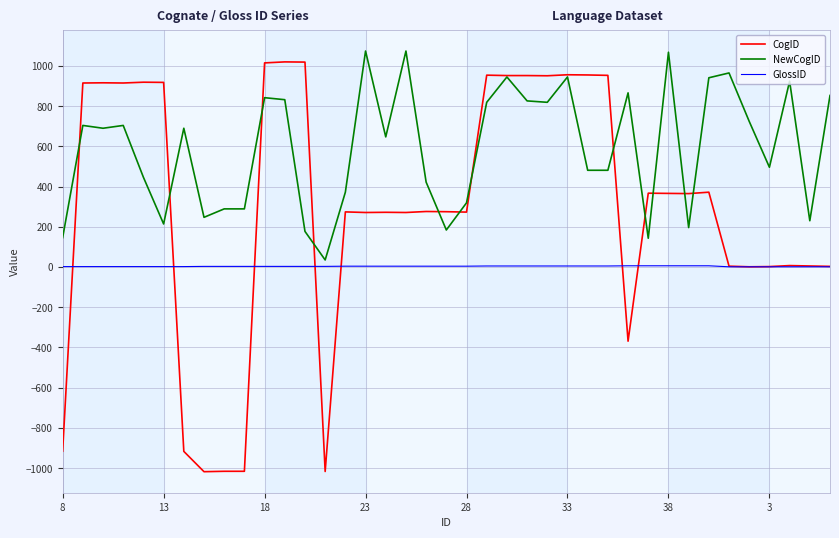

What is the difference between the maximum and second lowest values in the NewCogID series?

931